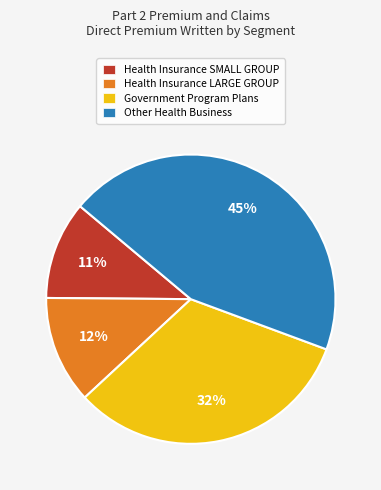

To the nearest percent, what percentage of the pie is Government Program Plans?

32%